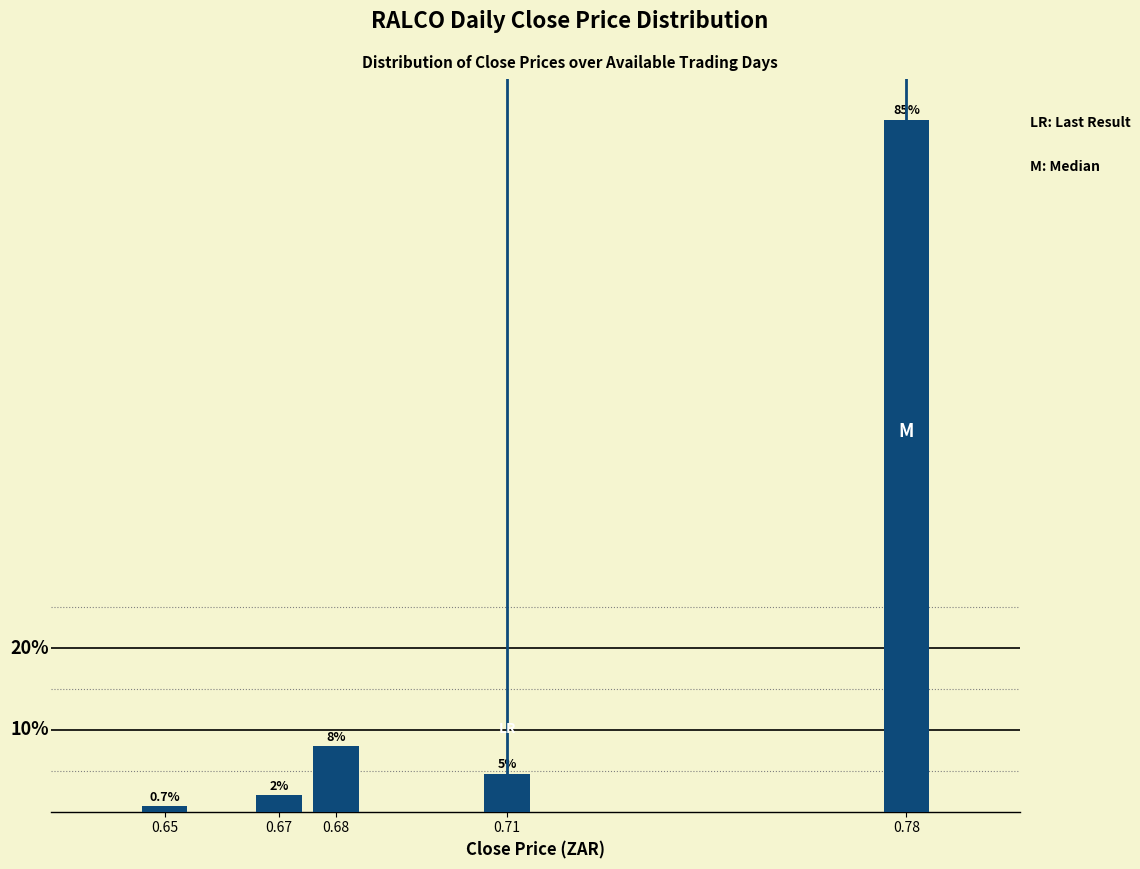

List the labels in order of value, smallest first.

0.65, 0.67, 0.71, 0.68, 0.78